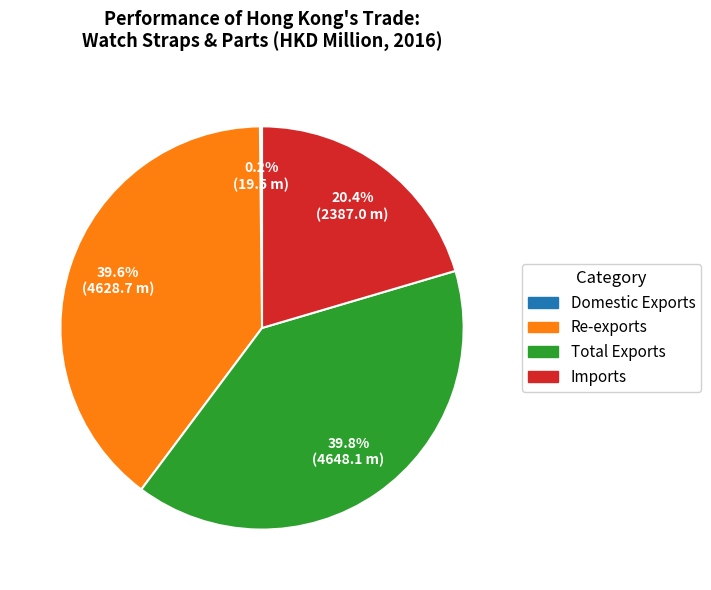

Is Re-exports the majority of the pie?

No